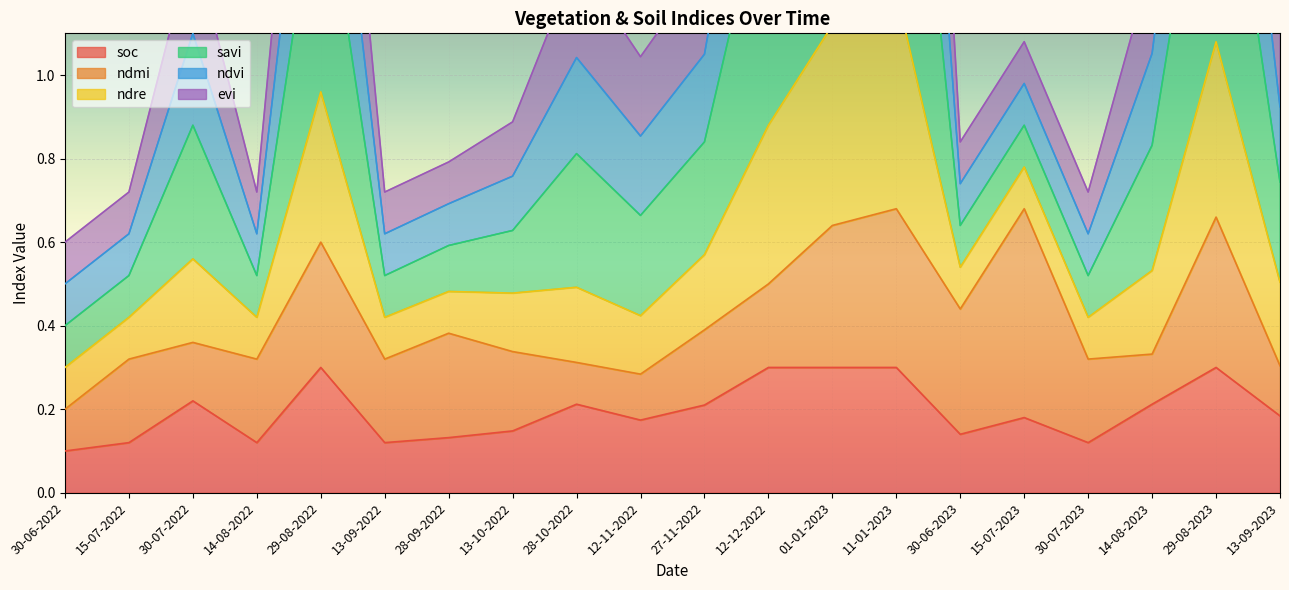

Is it true that savi equals 0.3 at 28-09-2022?

False